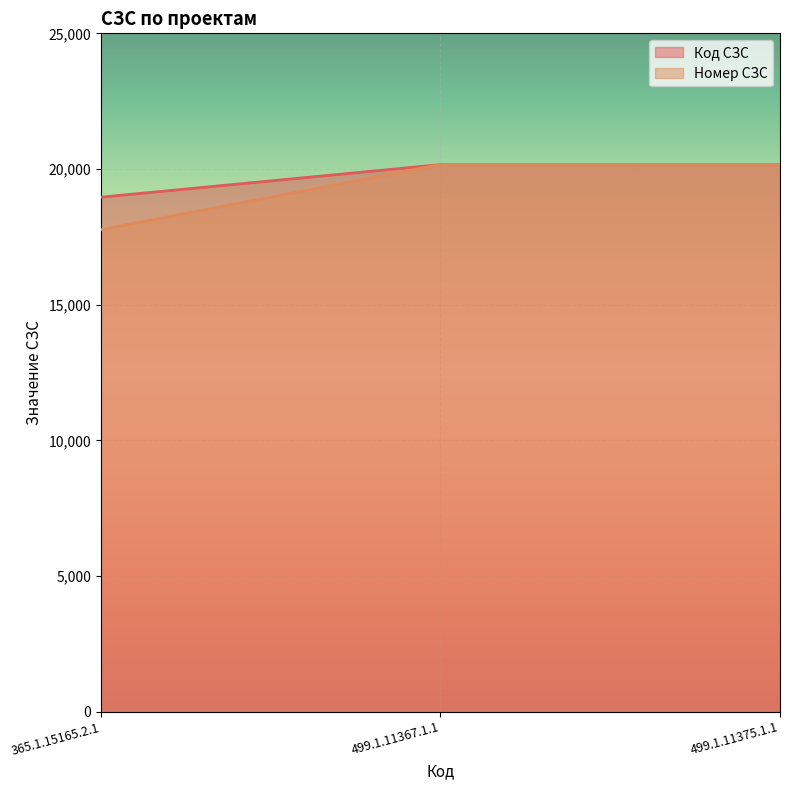

Between 365.1.15165.2.1 and 499.1.11367.1.1, which series saw the biggest shift?

Номер СЗС